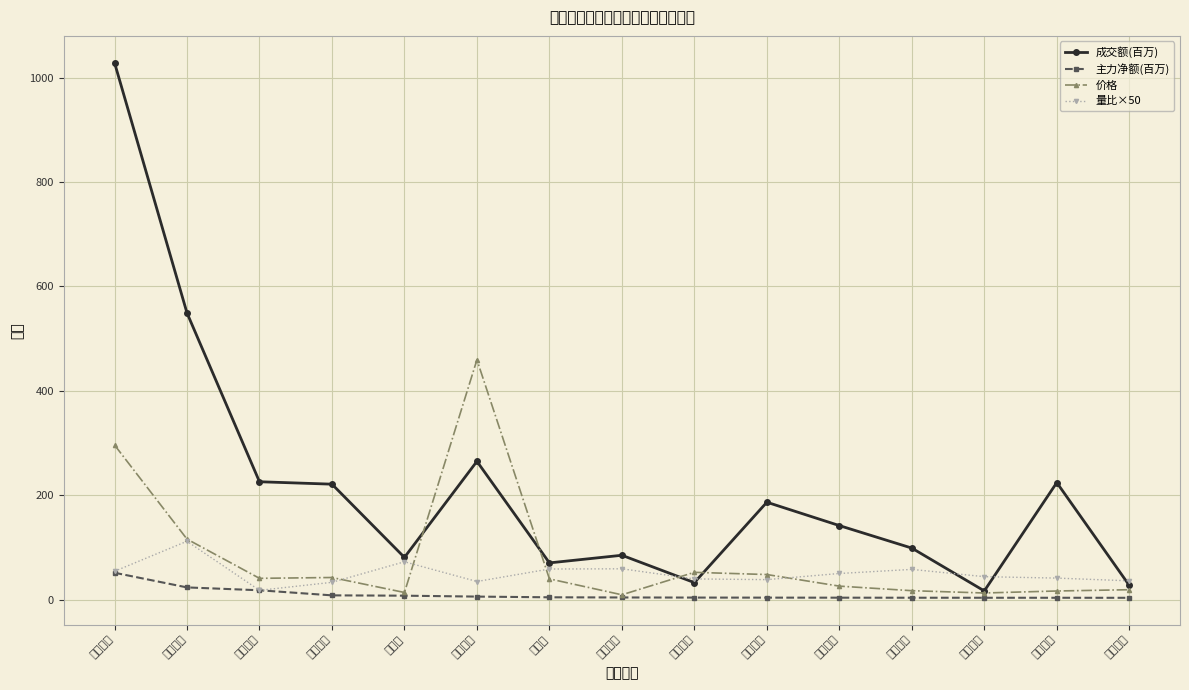

What is the approximate value of 价格 at 迈瑞医疗?

296.2